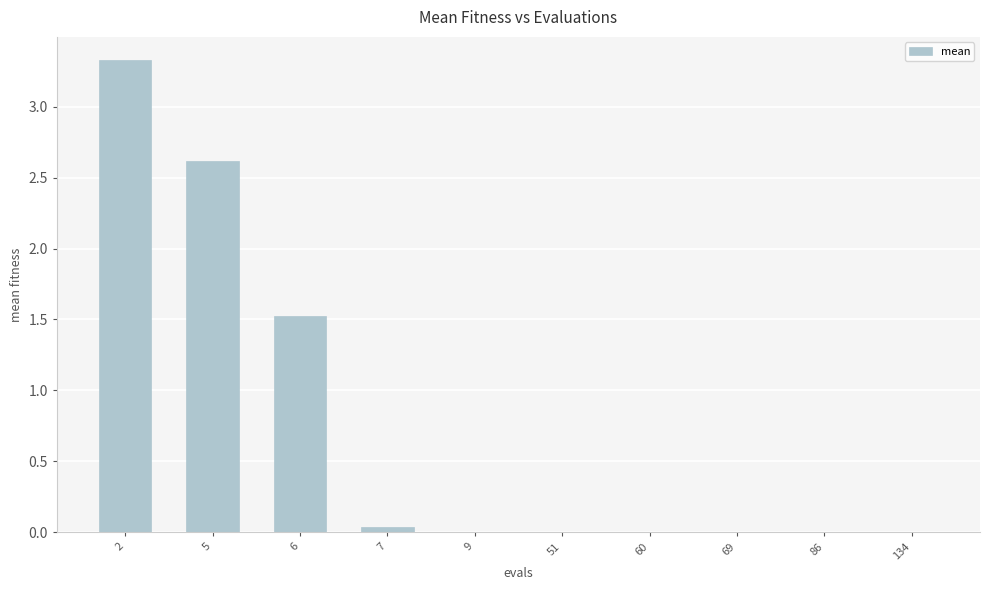

What is the average value?

0.8